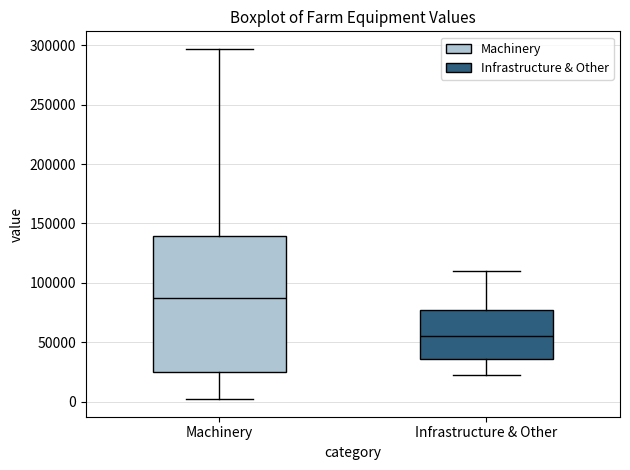

Where is the upper edge of the box for Machinery on the y-axis? The values are not printed on the chart, so give them approximately, as read against the axis.

140000